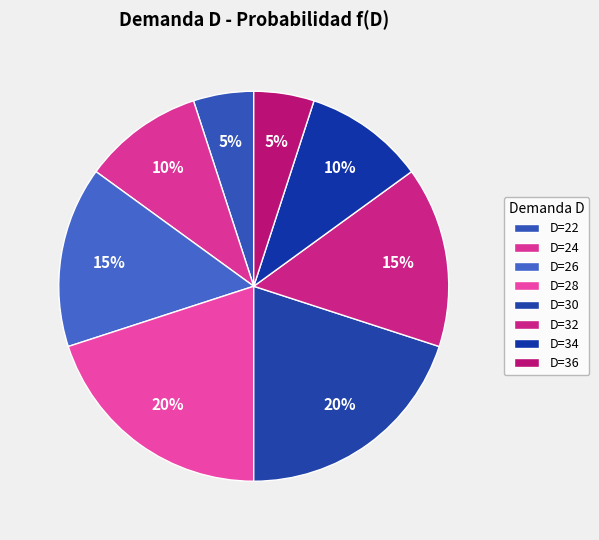

To the nearest percent, what is the average slice percentage?

12%